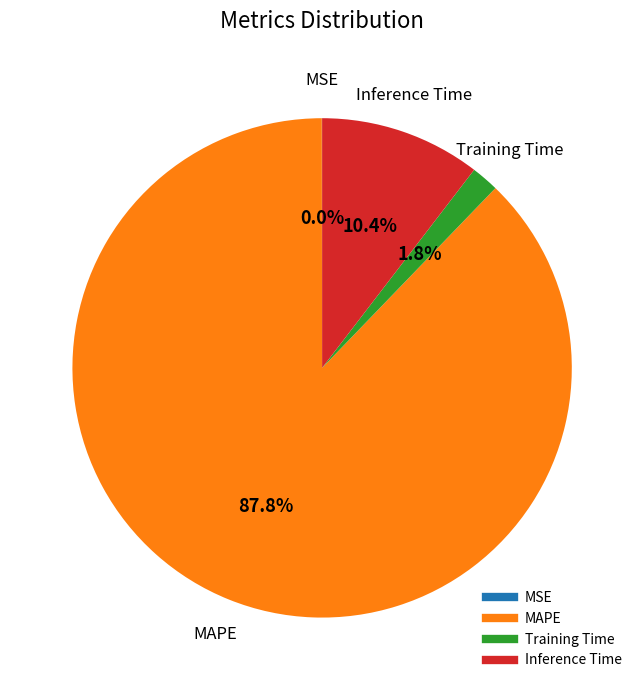

Which slice is the largest?

MAPE